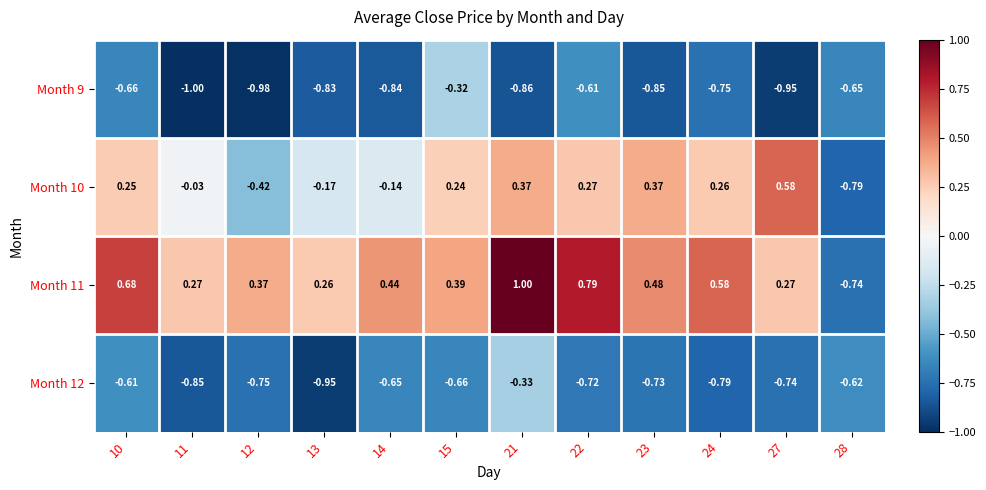

Reading left to right, transcribe all the data shown in this chart.

Month 9: 10=-0.7	11=-1.0	12=-1.0	13=-0.8	14=-0.8	15=-0.3	21=-0.9	22=-0.6	23=-0.8	24=-0.8	27=-0.9	28=-0.7
Month 10: 10=0.2	11=-0.0	12=-0.4	13=-0.2	14=-0.1	15=0.2	21=0.4	22=0.3	23=0.4	24=0.3	27=0.6	28=-0.8
Month 11: 10=0.7	11=0.3	12=0.4	13=0.3	14=0.4	15=0.4	21=1.0	22=0.8	23=0.5	24=0.6	27=0.3	28=-0.7
Month 12: 10=-0.6	11=-0.8	12=-0.8	13=-0.9	14=-0.7	15=-0.7	21=-0.3	22=-0.7	23=-0.7	24=-0.8	27=-0.7	28=-0.6